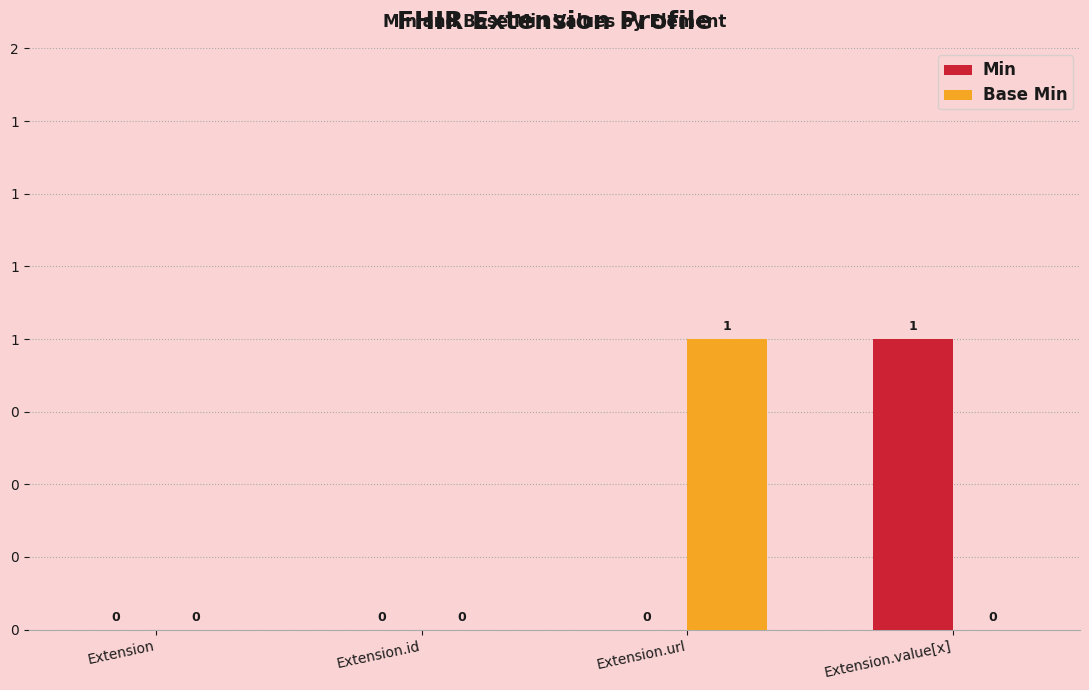

How many Min values are between 0 and 1?

4